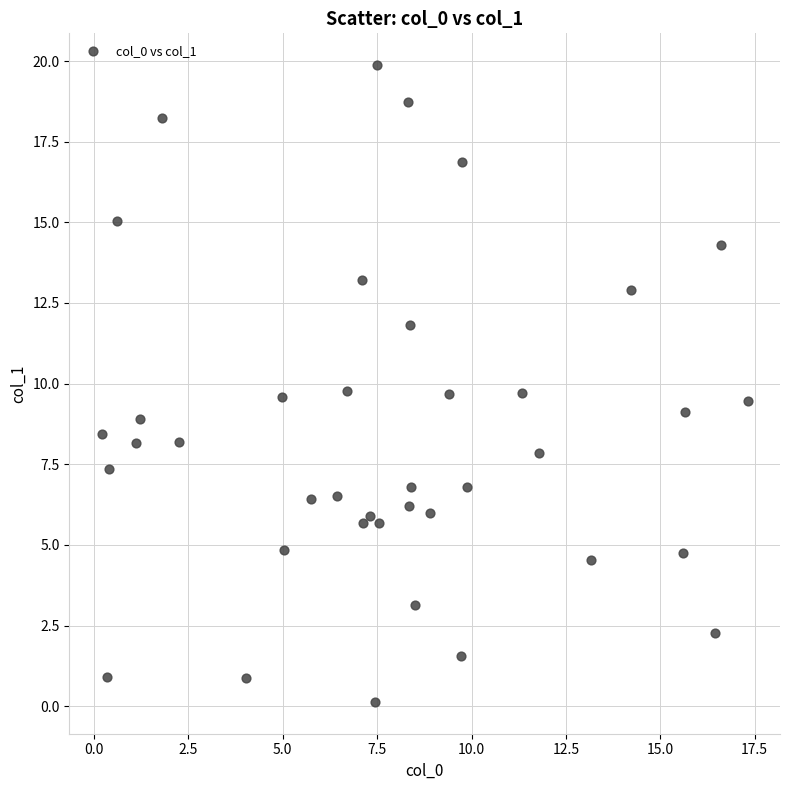

What is the range of X values (max minus min)?

17.1